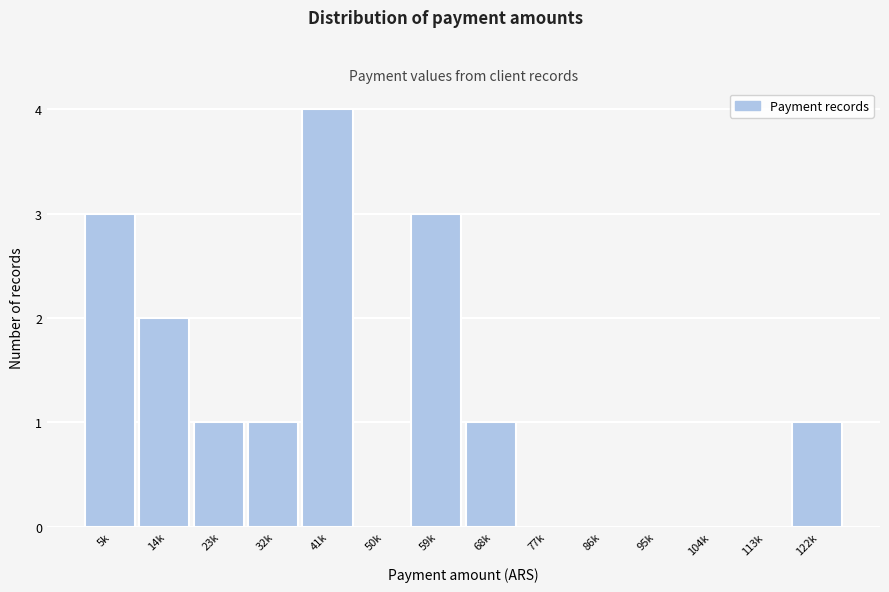

Reading right to left, extract all data points from this chart.

122k=1	113k=0	104k=0	95k=0	86k=0	77k=0	68k=1	59k=3	50k=0	41k=4	32k=1	23k=1	14k=2	5k=3